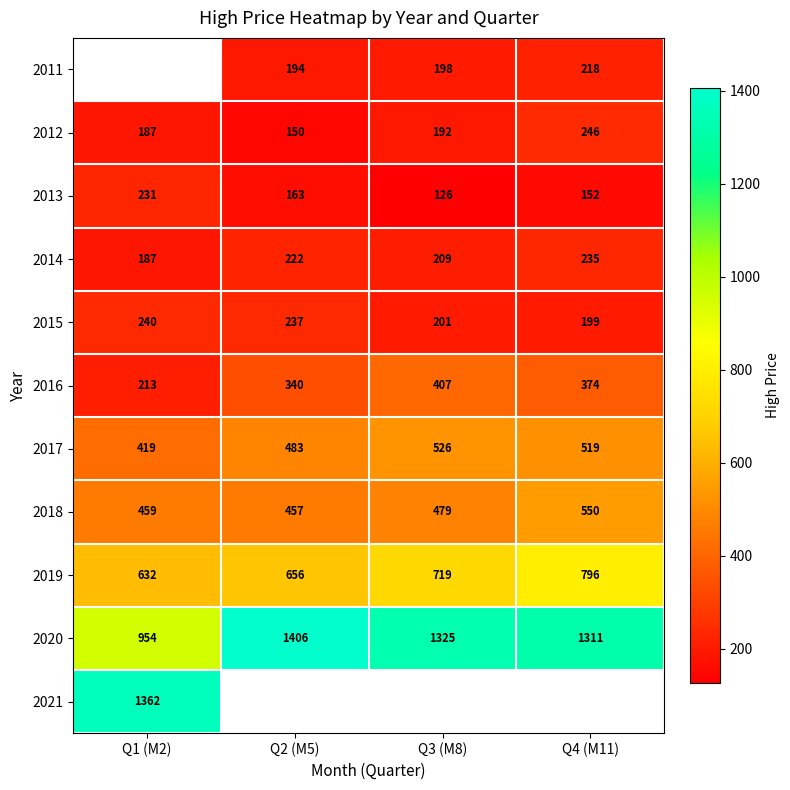

True or false: 2014 has a value of 94.6 at Q4 (M11).

False